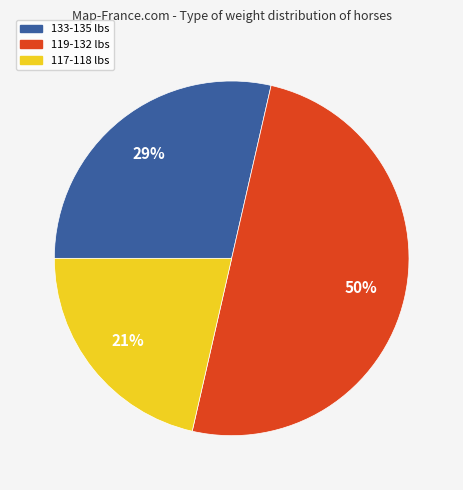

To the nearest percent, what is the average slice percentage?

33%